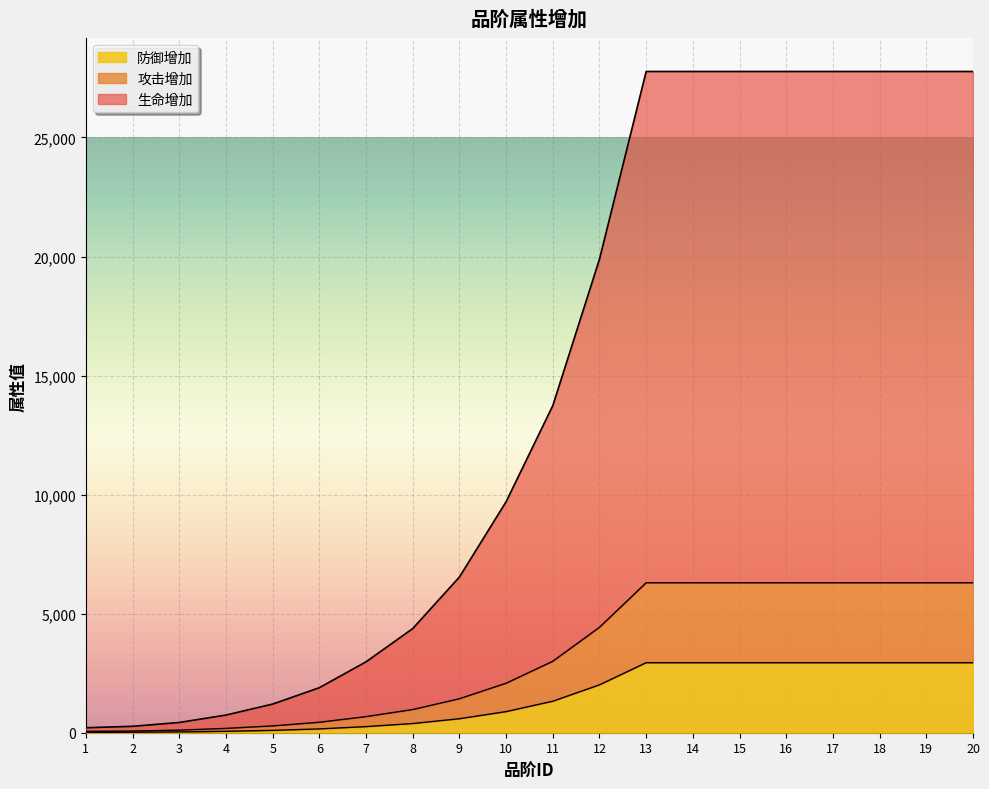

Which series changed the most between 17 and 18?

生命增加